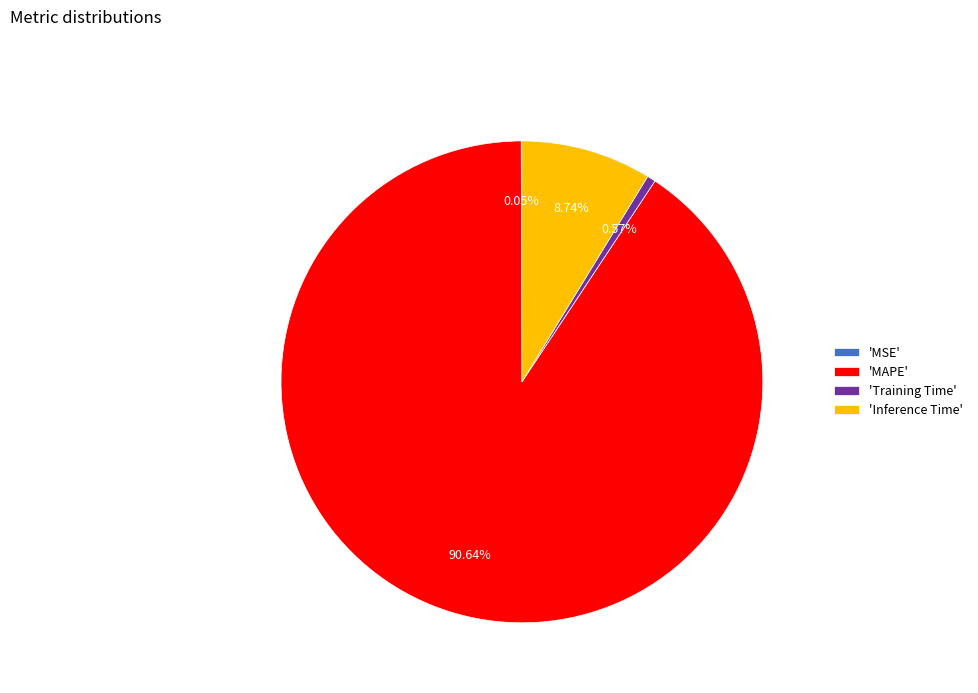

Do 'MAPE' and 'Inference Time' together represent more than half of the pie?

Yes